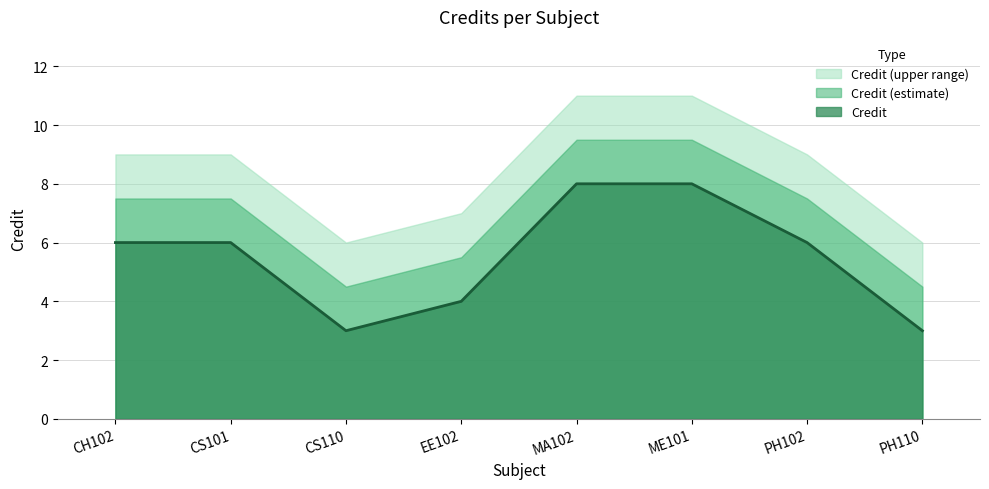

Does the chart display data point markers on the line(s)?

No